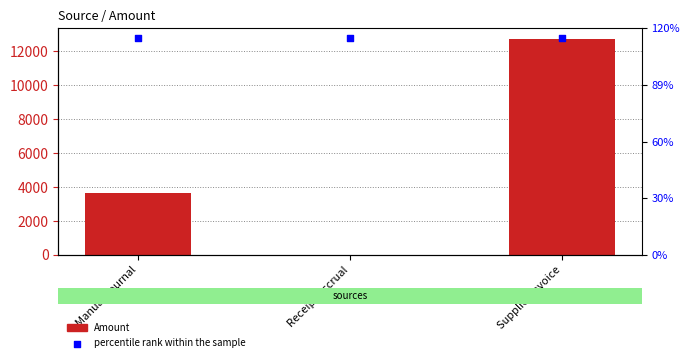

What is the total value across all series at Manual Journal?

18274.6